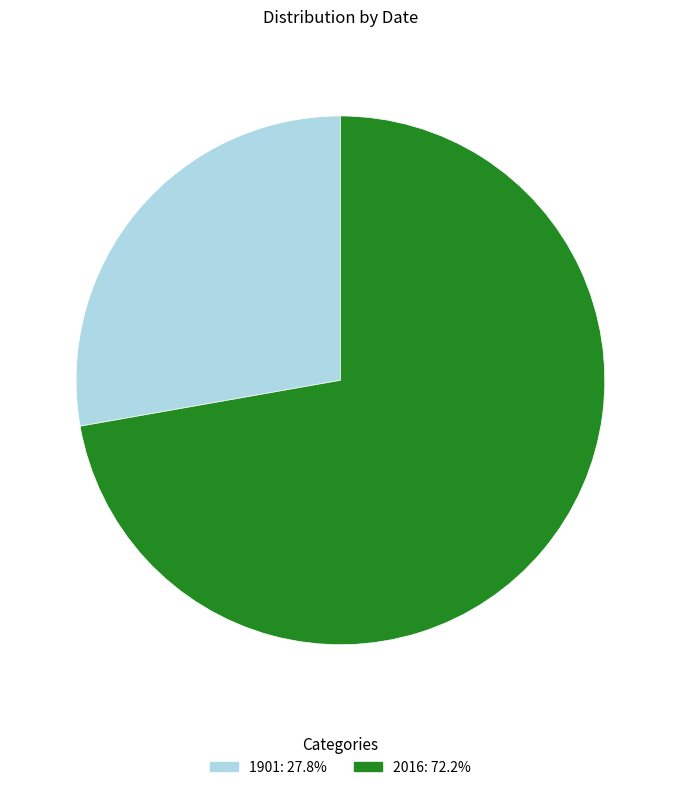

Which slice is the smallest?

1901